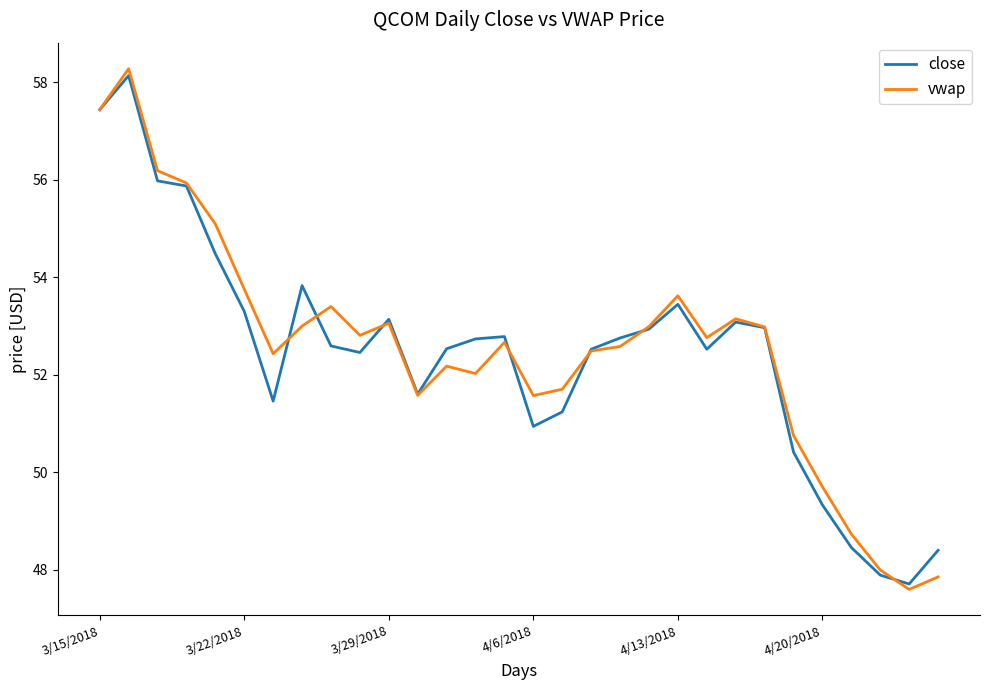

Which series has the largest range (max minus min)?

vwap